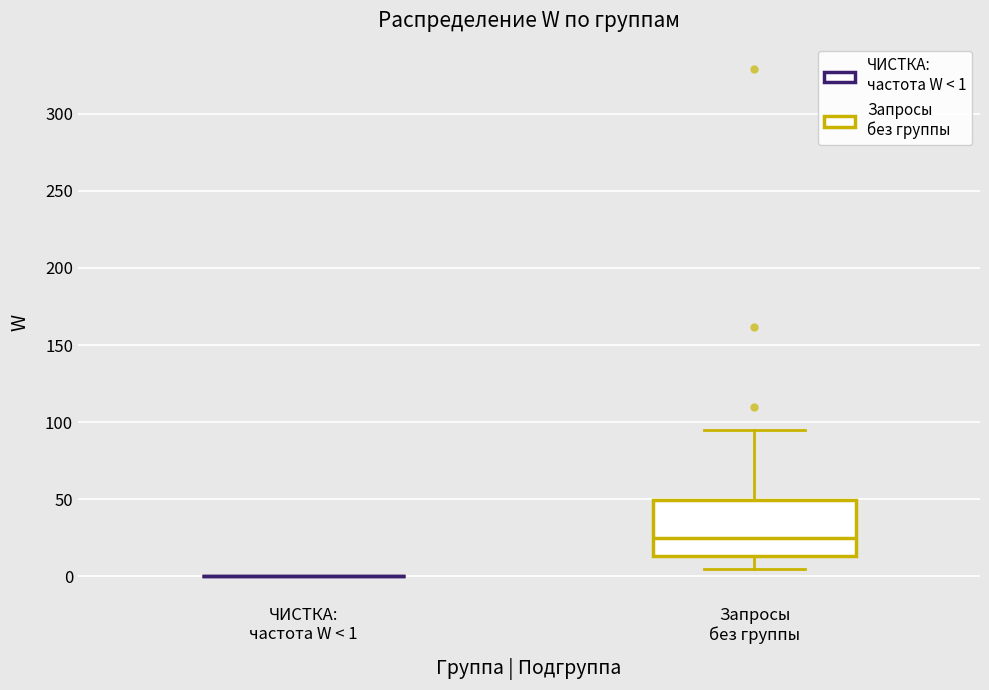

Where is the upper edge of the box for Запросы без группы on the y-axis? The values are not printed on the chart, so give them approximately, as read against the axis.

50